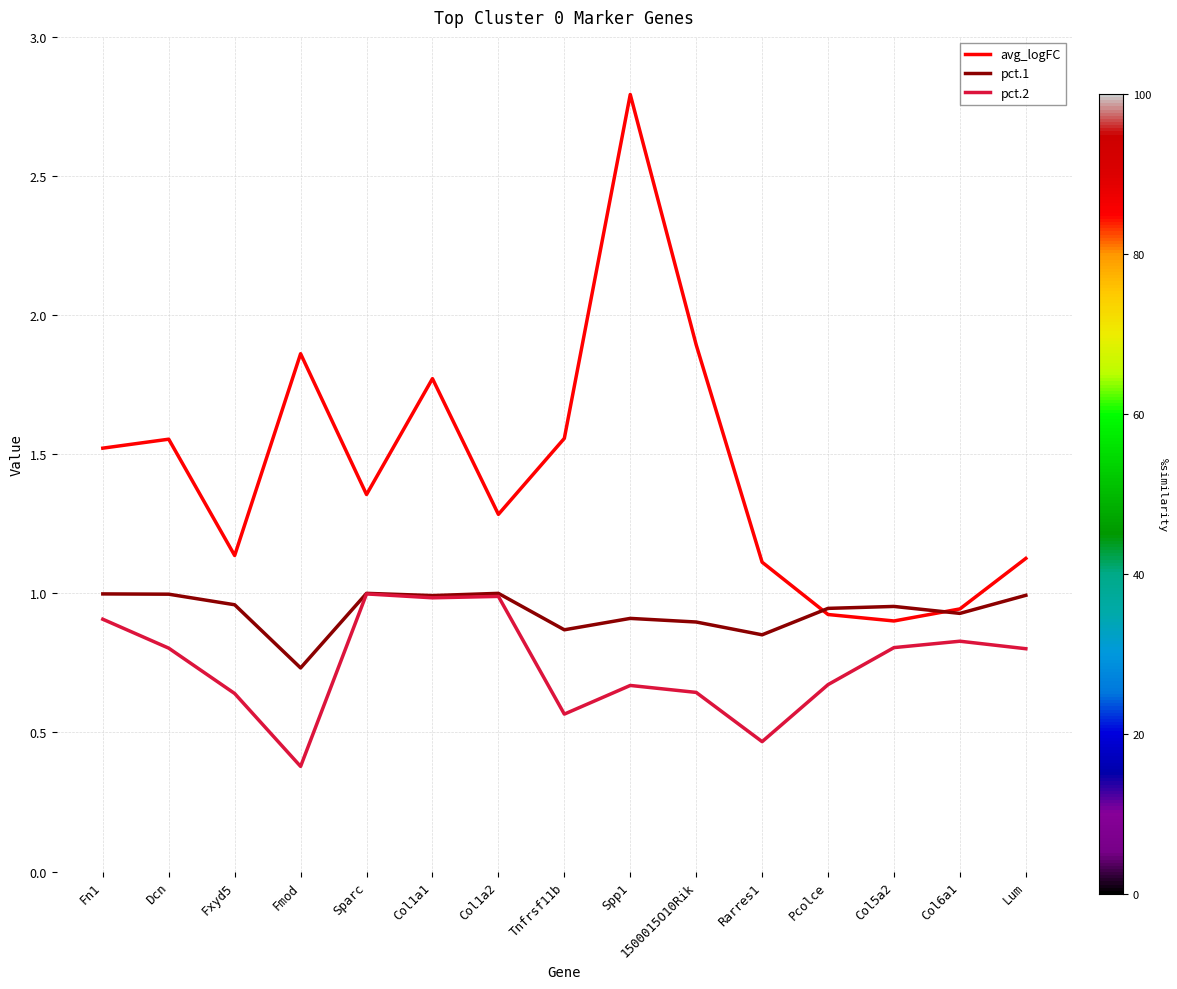

In pct.2, how many points are higher than both neighbors (excluding endpoints)?

4